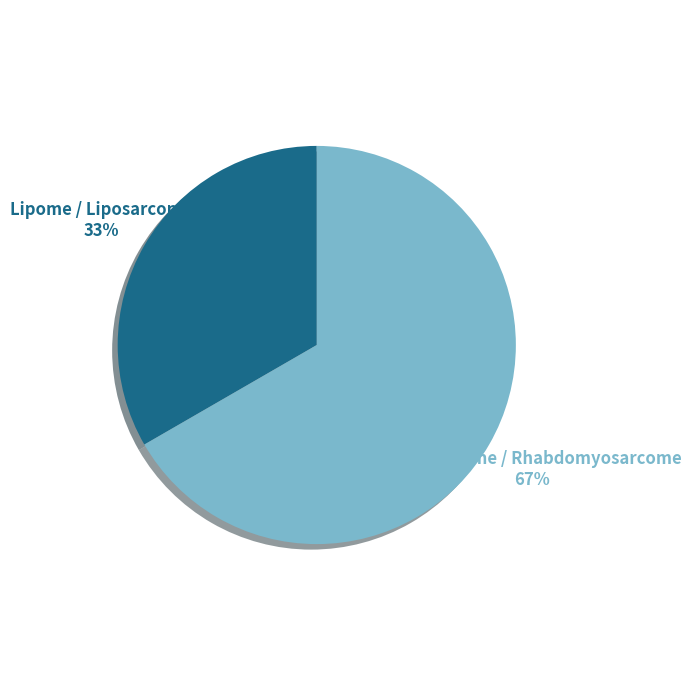

To the nearest percent, what is the average slice percentage?

50%